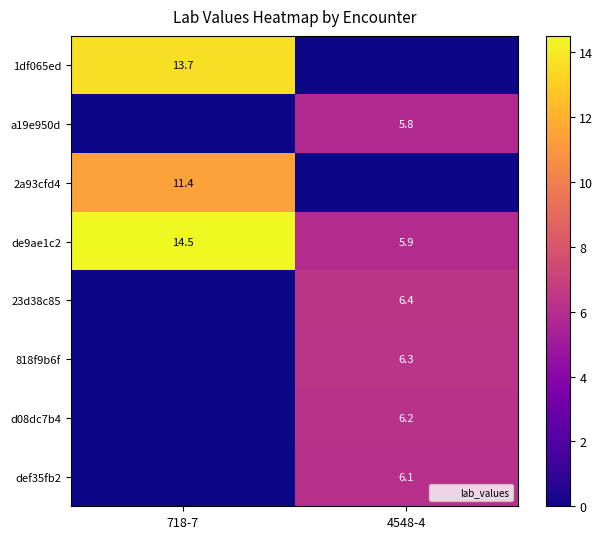

The d08dc7b4 series shows 6.2 at 4548-4. True or false?

True